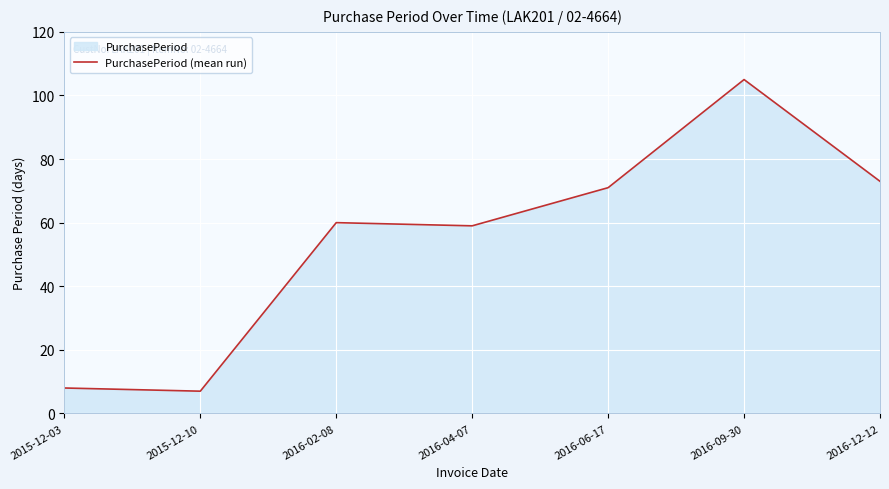

Is it true that the value at 2016-09-30 is 105?

True